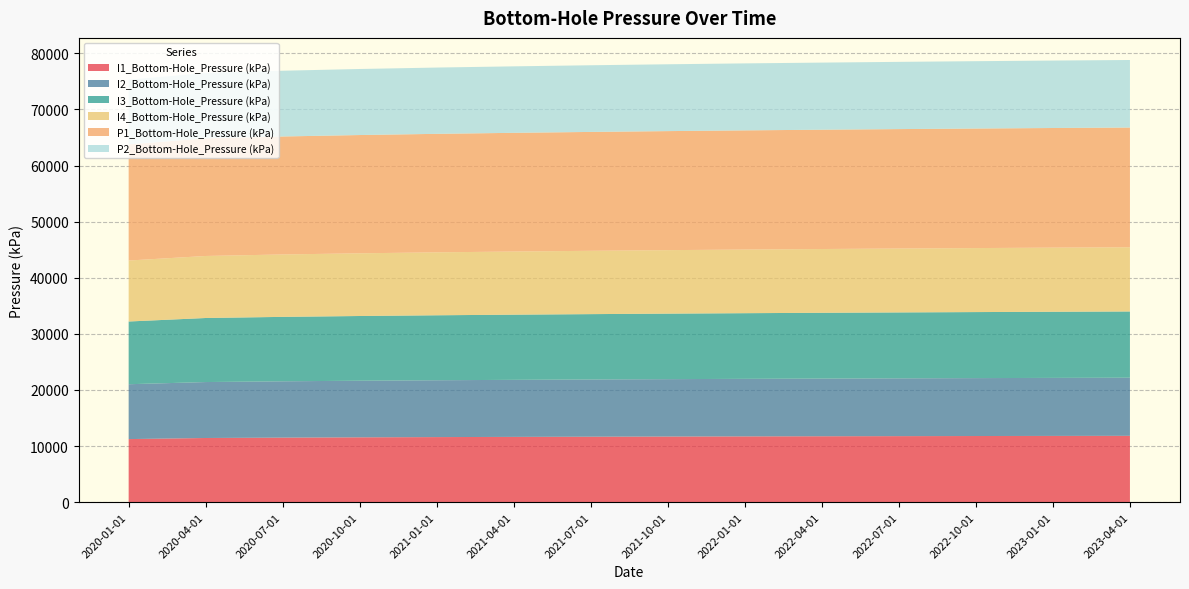

Reading left to right, extract all data points from this chart.

I1_Bottom-Hole_Pressure (kPa): 11245.0	11440.2	11507.0	11558.6	11601.3	11637.6	11670.0	11699.3	11725.9	11749.5	11771.4	11791.8	11810.5	11827.4
I2_Bottom-Hole_Pressure (kPa): 9779.5	9972.8	10039.6	10091.2	10133.9	10170.1	10202.4	10231.7	10258.2	10281.9	10303.7	10324.0	10342.7	10359.6
I3_Bottom-Hole_Pressure (kPa): 11182.3	11417.3	11484.8	11536.7	11579.6	11615.9	11648.4	11677.8	11704.4	11728.0	11750.0	11770.3	11789.1	11806.0
I4_Bottom-Hole_Pressure (kPa): 10868.4	11057.6	11125.4	11177.4	11220.4	11256.7	11289.2	11318.6	11345.1	11368.8	11390.7	11411.0	11429.7	11446.6
P1_Bottom-Hole_Pressure (kPa): 20702.2	20965.3	21032.0	21082.4	21123.8	21158.8	21190.2	21218.6	21244.4	21267.4	21288.7	21308.5	21326.8	21343.2
P2_Bottom-Hole_Pressure (kPa): 11531.9	11652.6	11720.8	11772.8	11815.7	11851.9	11884.1	11913.3	11939.6	11963.0	11984.7	12004.7	12023.2	12039.8